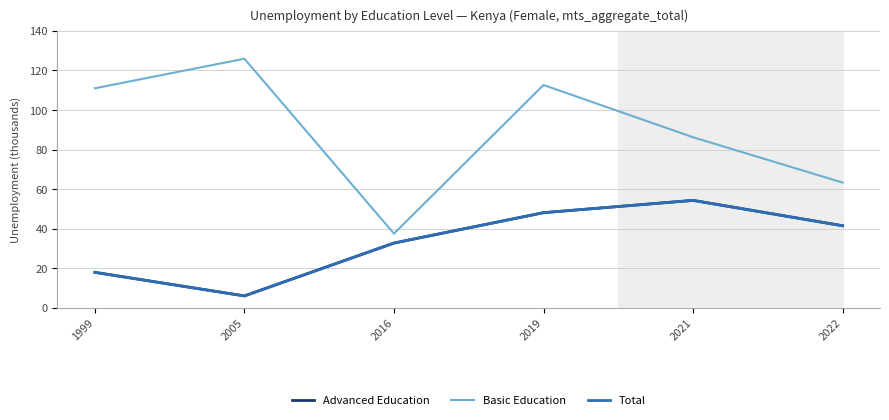

Which label corresponds to the smallest value in the chart?

2005